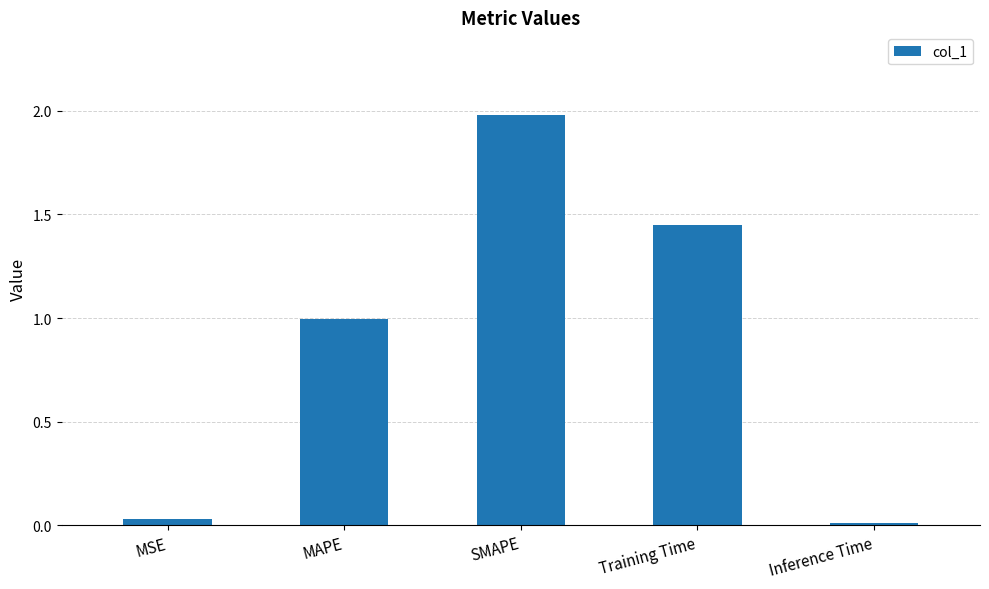

Which category has the highest value across all series?

SMAPE